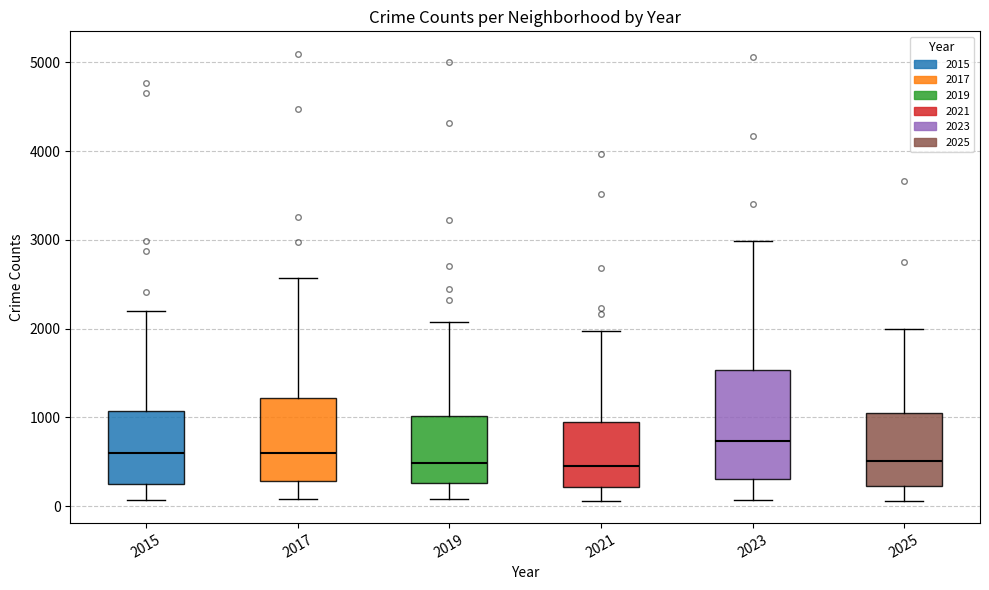

Which box has the highest median line?

2023